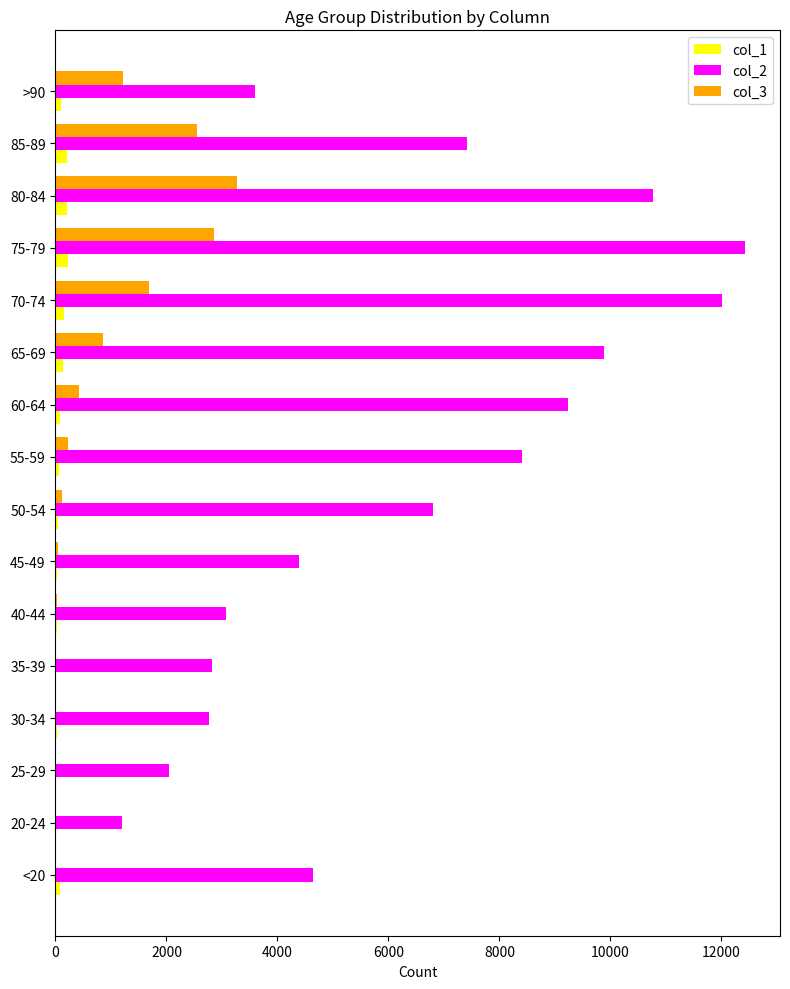

Which series has the largest total across all categories?

col_2